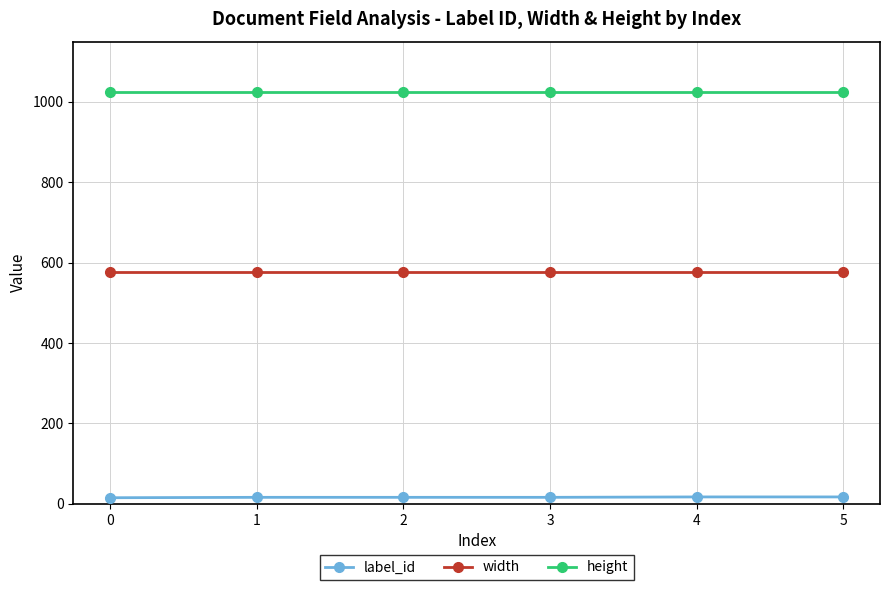

The width series shows 784 at 0. True or false?

False